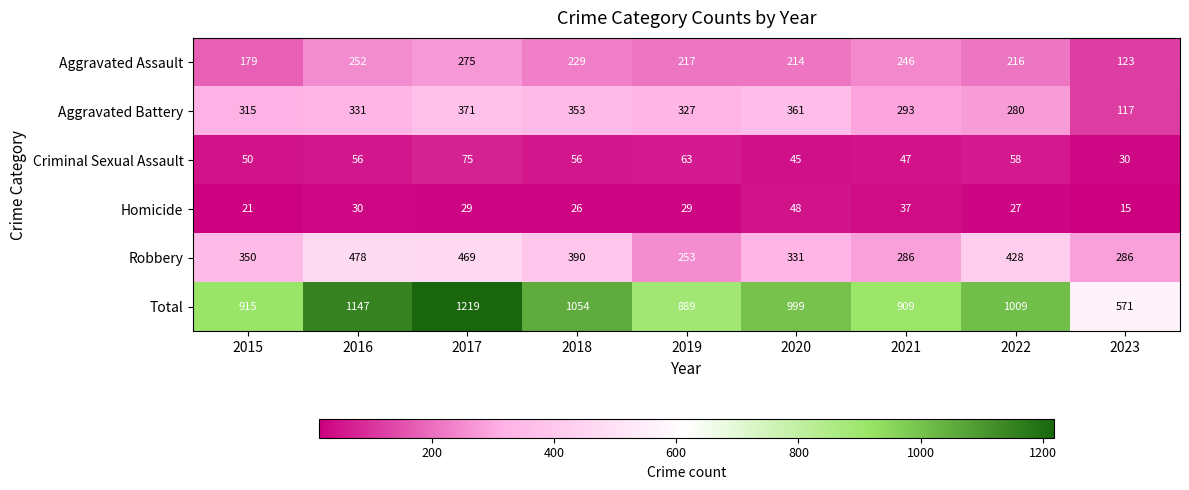

List the labels in order of Aggravated Assault value, smallest first.

2023, 2015, 2020, 2022, 2019, 2018, 2021, 2016, 2017